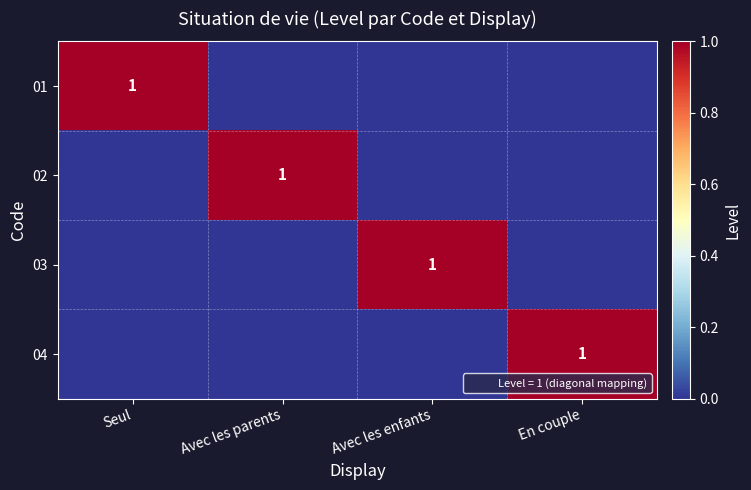

How many values in 02 are above zero?

1